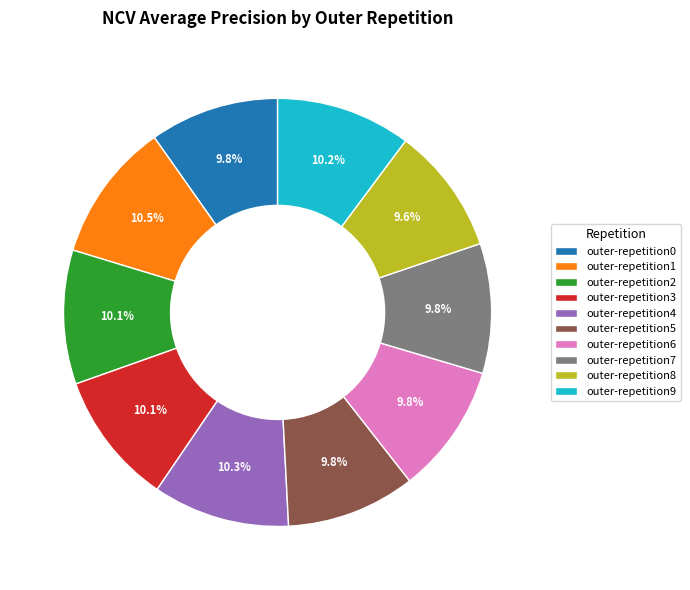

How much of the chart is everything except outer-repetition7?

90.2%